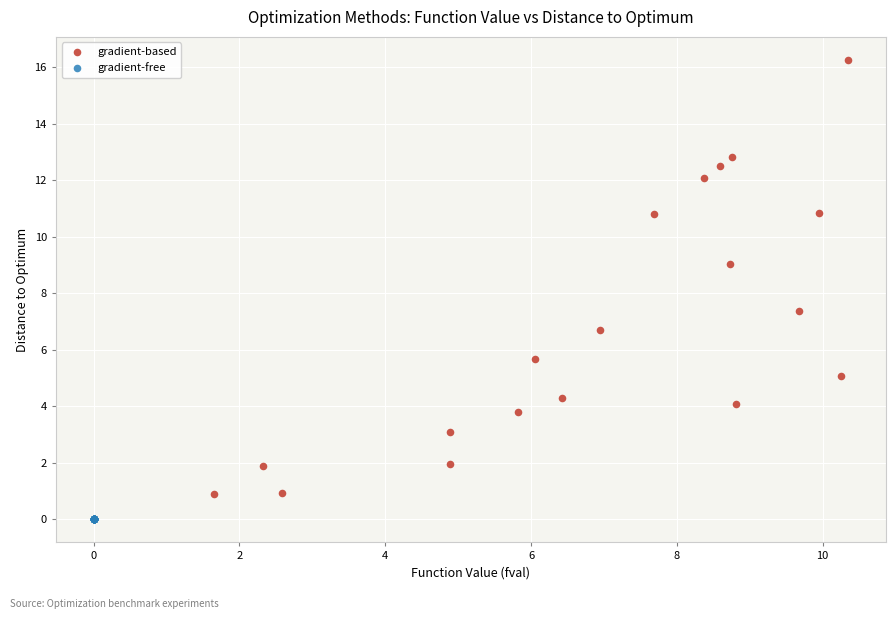

Which series has the widest spread of Y values?

gradient-based